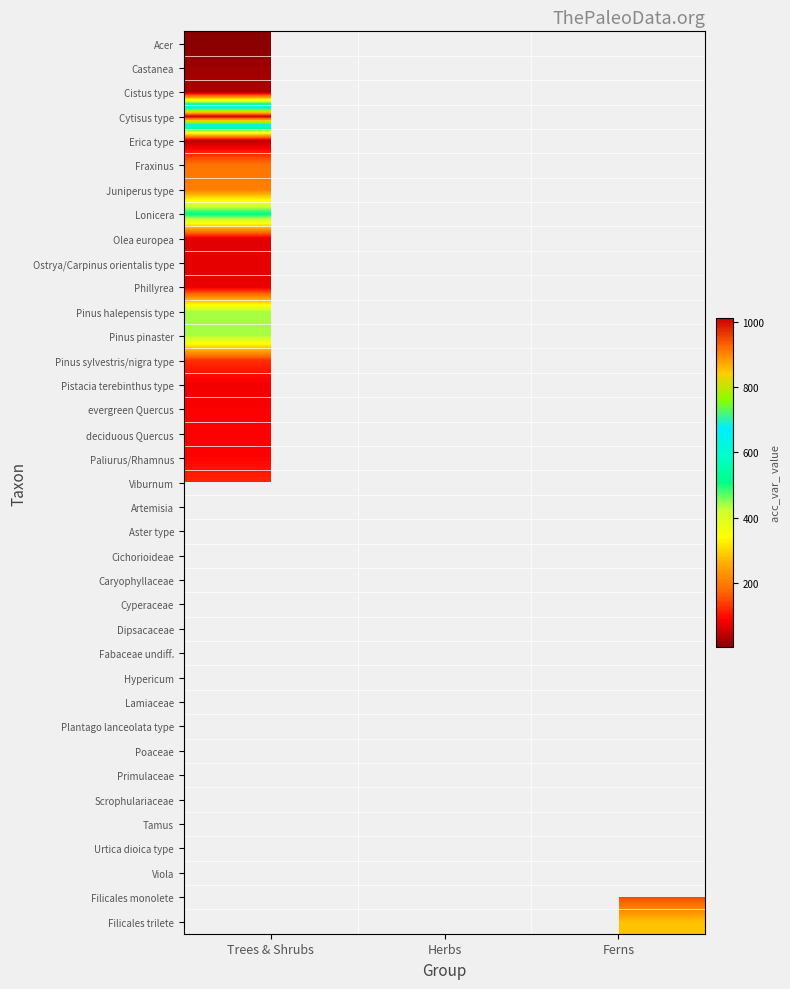

True or false: Paliurus/Rhamnus has a value of 89.0 at Trees & Shrubs.

True